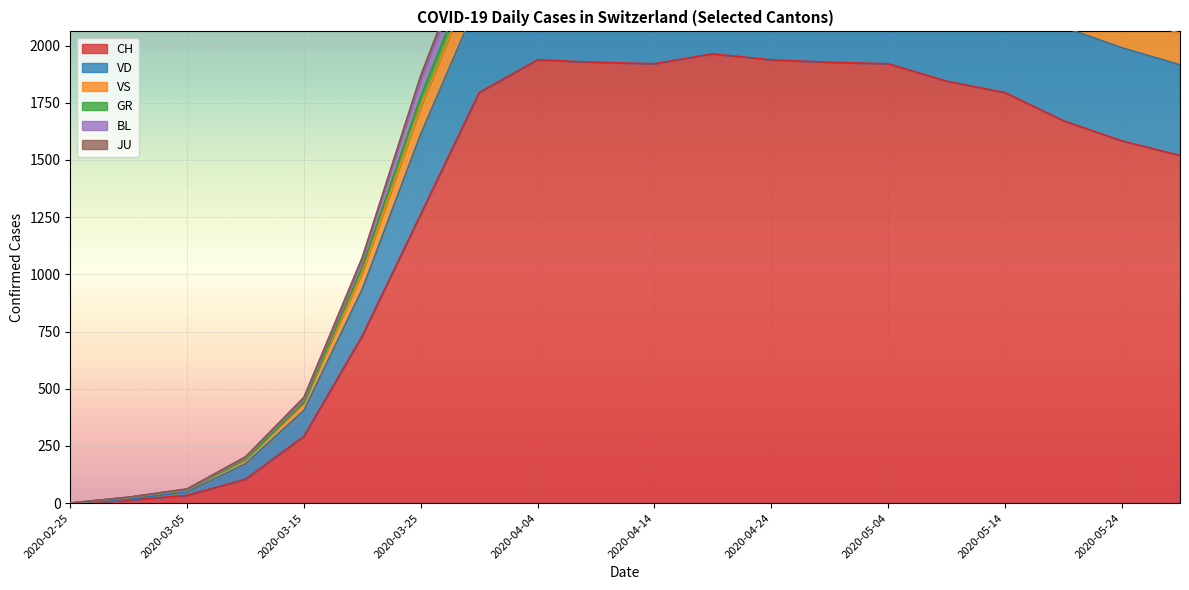

How many interior local peaks does the VD series have?

3